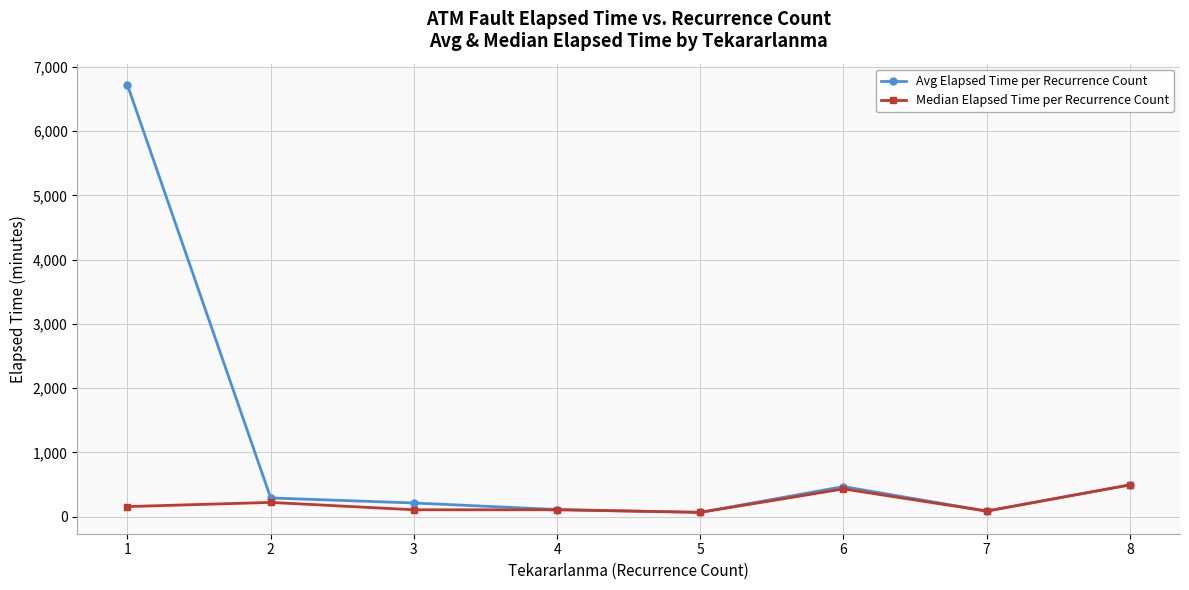

True or false: Avg Elapsed Time per Recurrence Count has a value of 85.0 at 7.

True